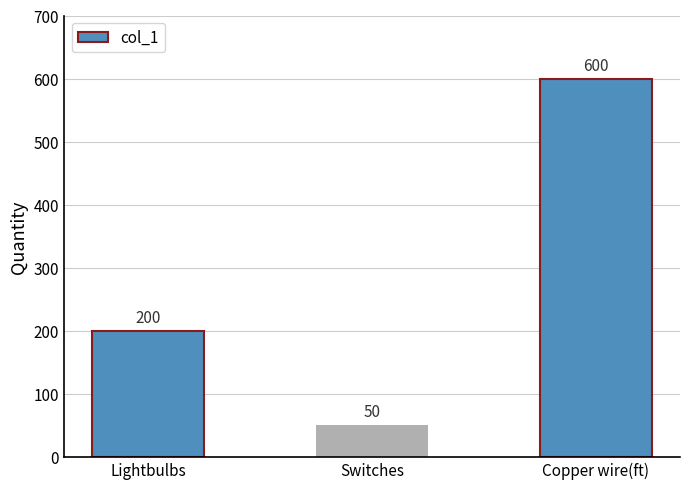

What is the value of the 3rd bar from the left?

600